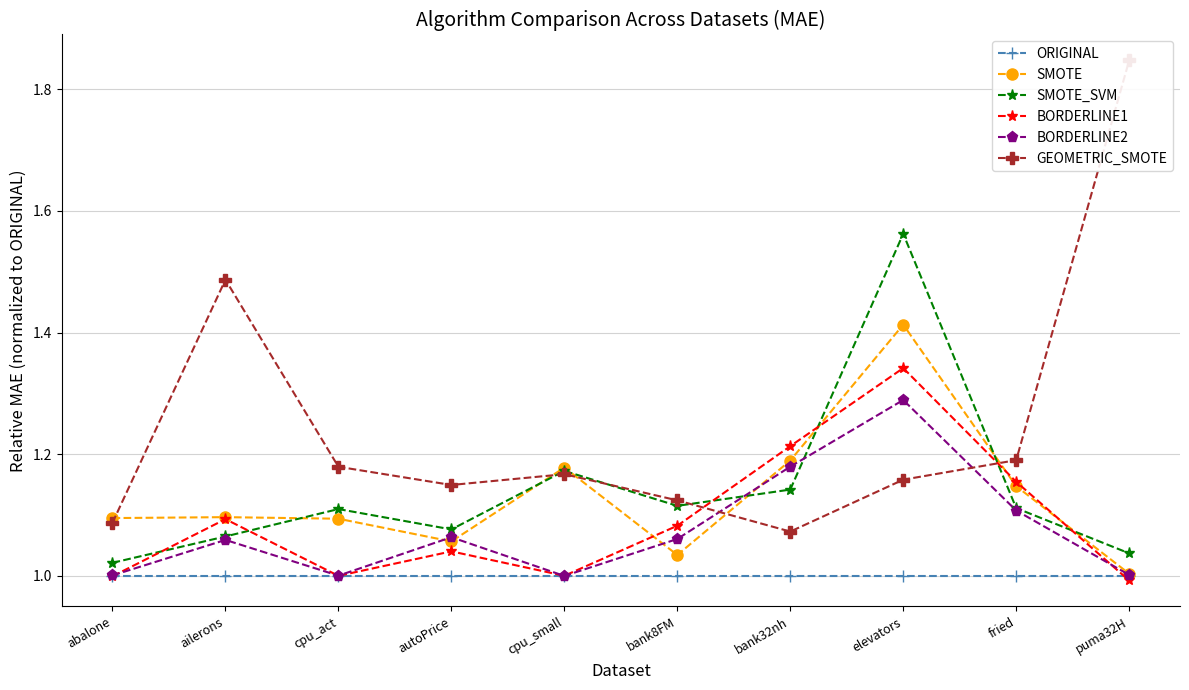

Is the value of GEOMETRIC_SMOTE at bank32nh greater than the value of BORDERLINE1 at elevators?

No